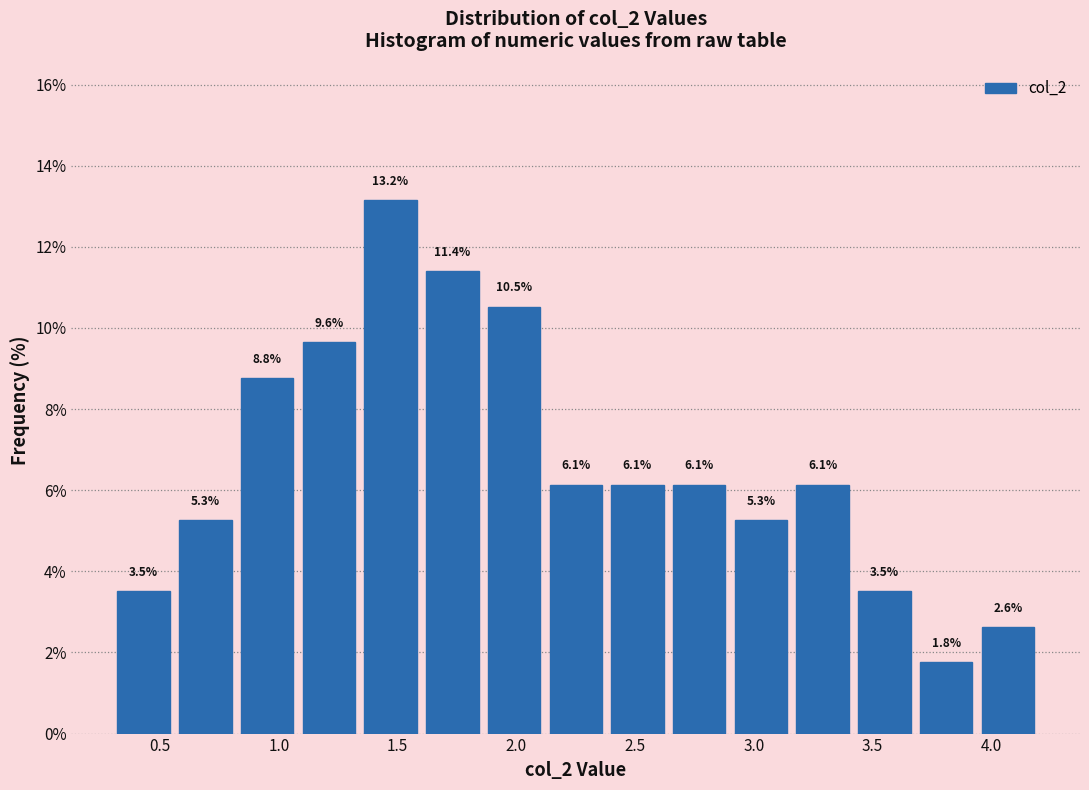

How tall is the bar that spans 1.60 to 1.85 on the x-axis? The bar edges are not printed on the chart, so give them approximately, as read against the axis.

11.4